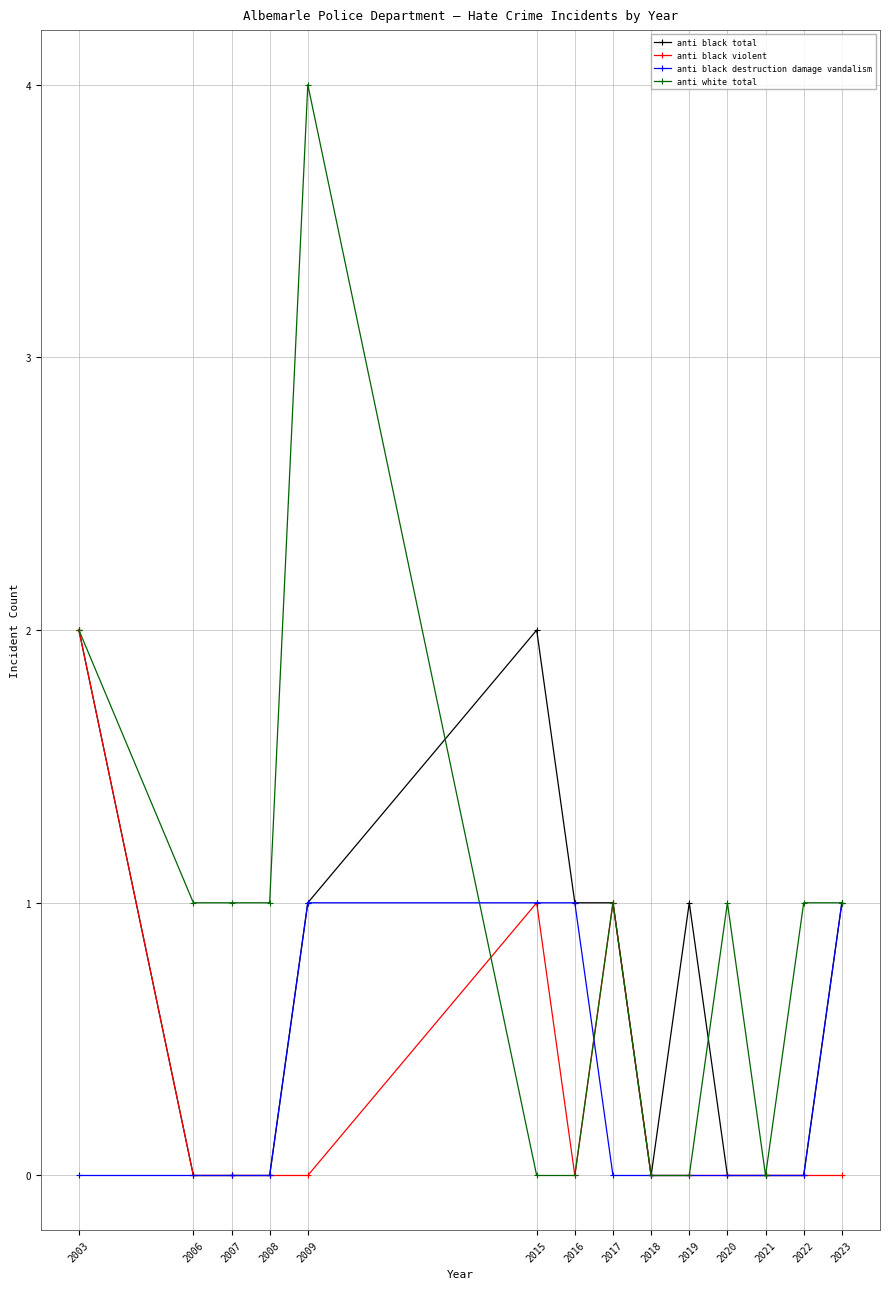

Which series has the widest spread of values?

anti white total